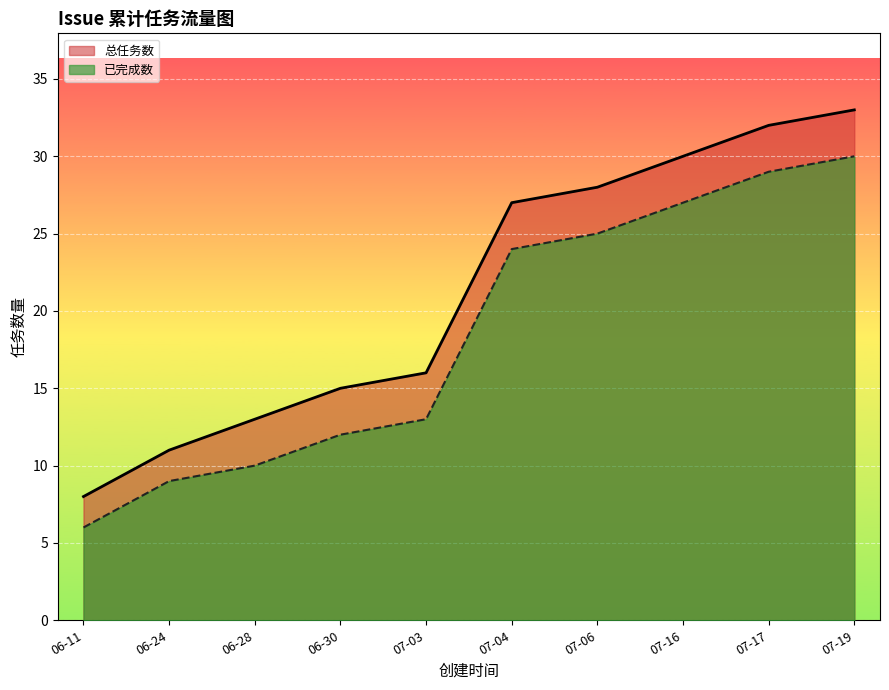

What position from the right is 07-04?

5